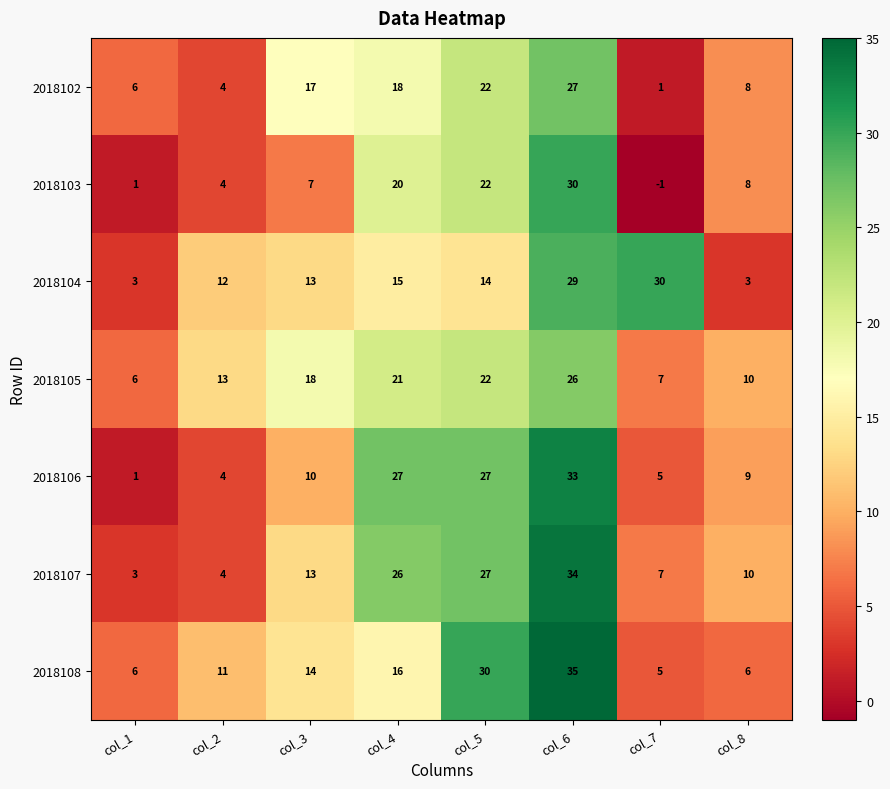

List the labels in order of 2018102 value, smallest first.

col_7, col_2, col_1, col_8, col_3, col_4, col_5, col_6